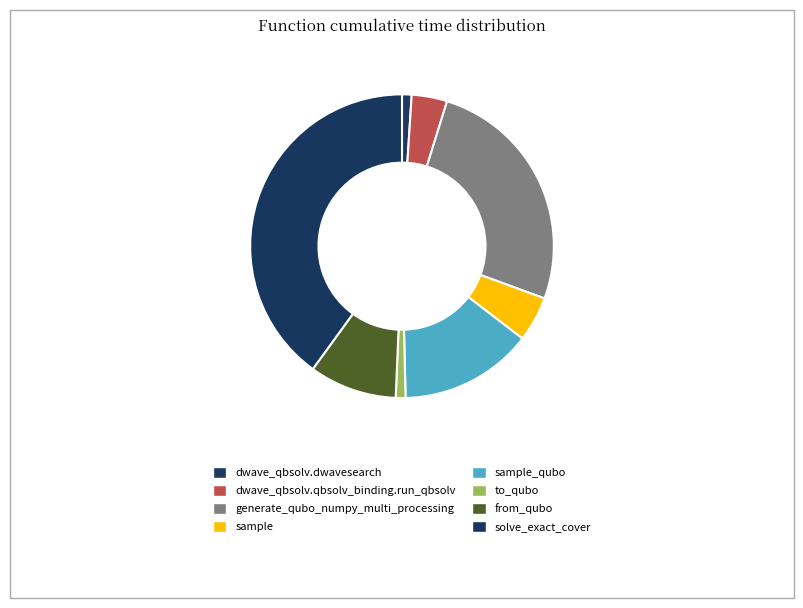

To the nearest percent, what is the average slice percentage?

13%